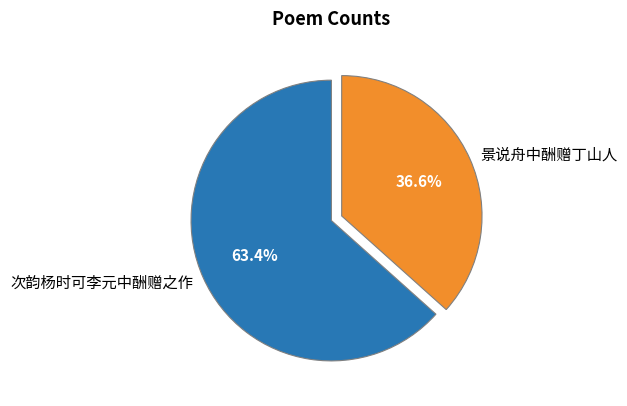

Is it true that 景说舟中酬赠丁山人 is 45% of the pie?

False